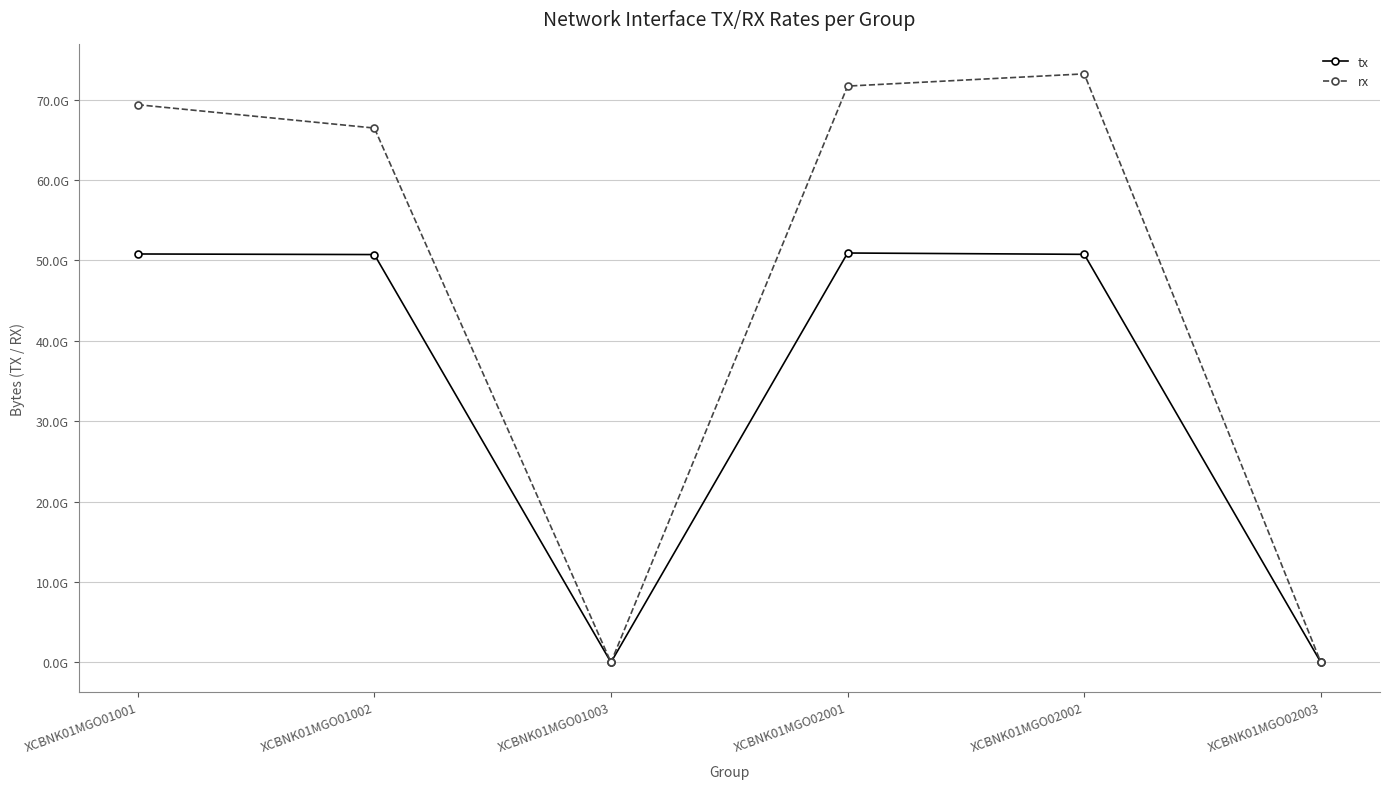

True or false: rx and tx intersect in this chart.

False